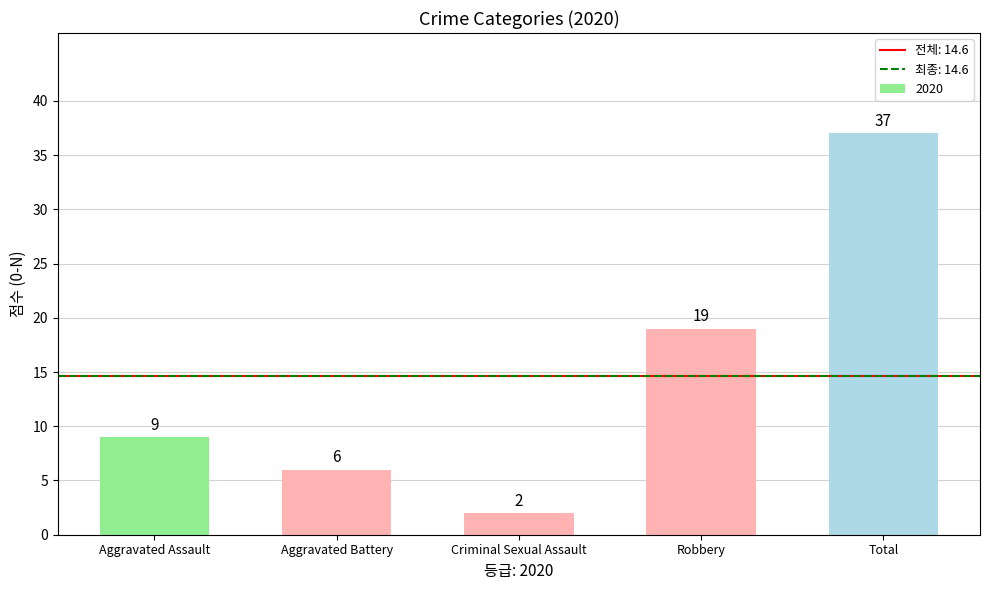

What position from the right is Aggravated Assault?

5